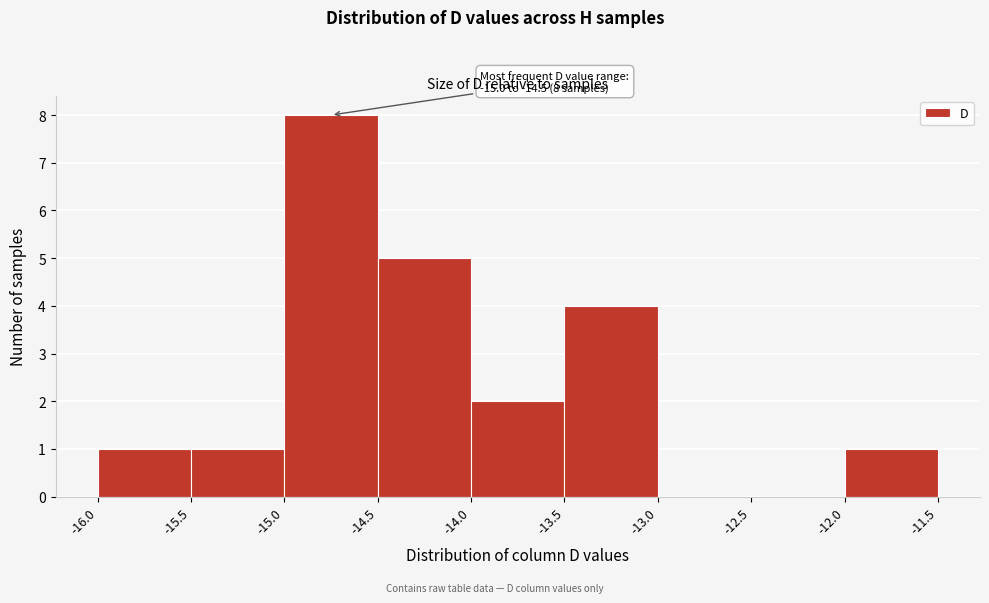

Over which range of the x-axis is the bar tallest?

-15.0 to -14.5